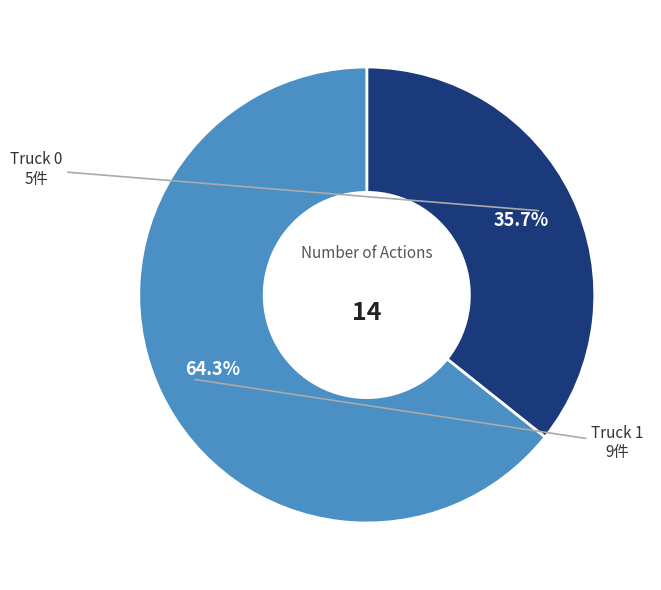

Rank the categories by value from highest to lowest.

Truck 1, Truck 0